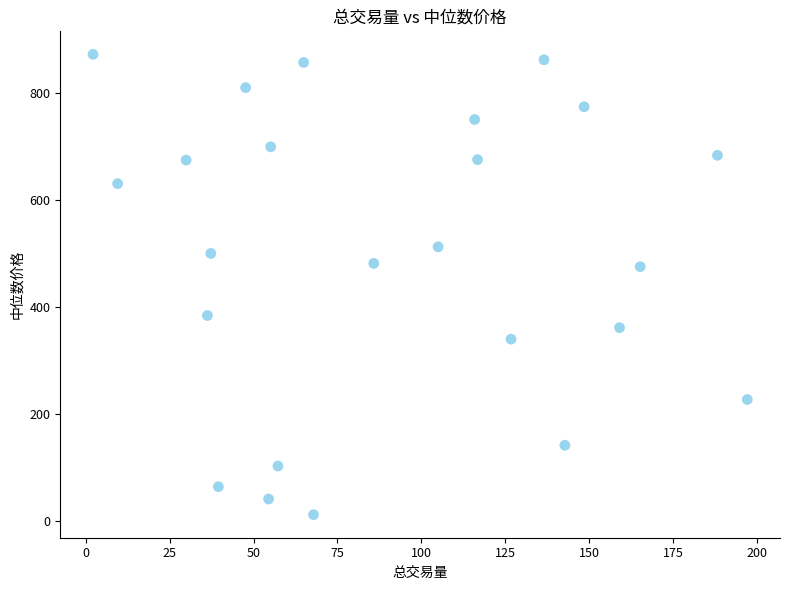

What is the range of X values (max minus min)?

194.9